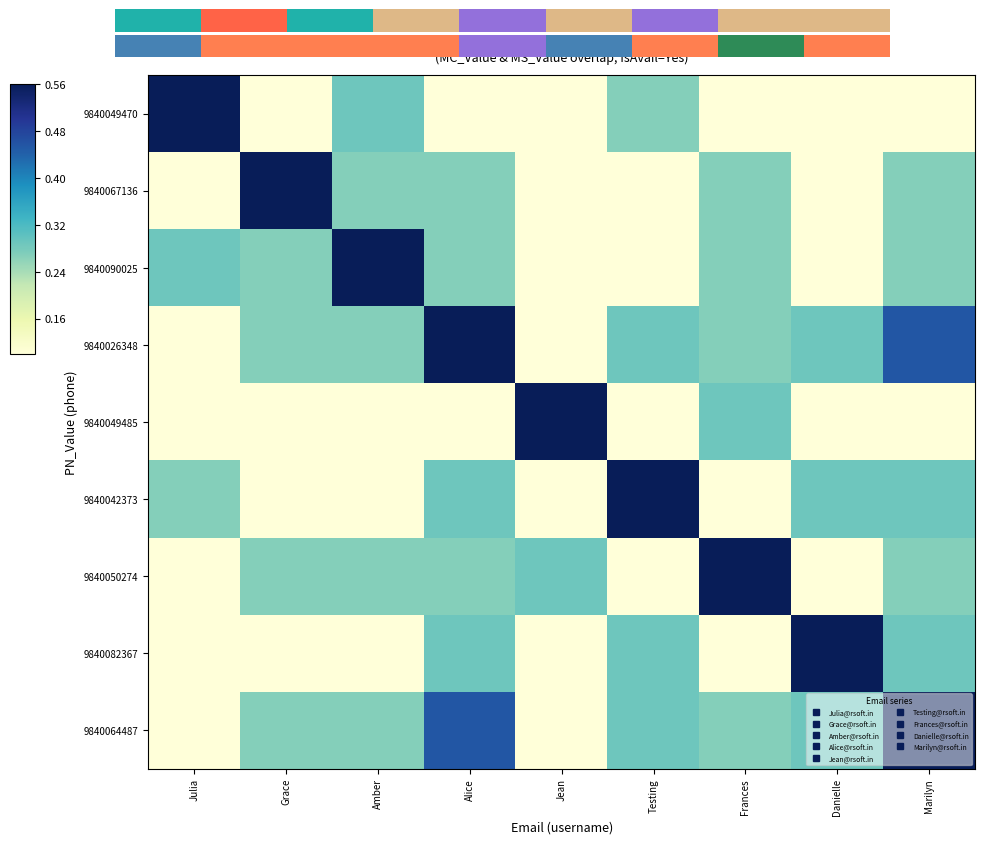

Is it true that 9840049470 equals 0.4 at Amber?

False